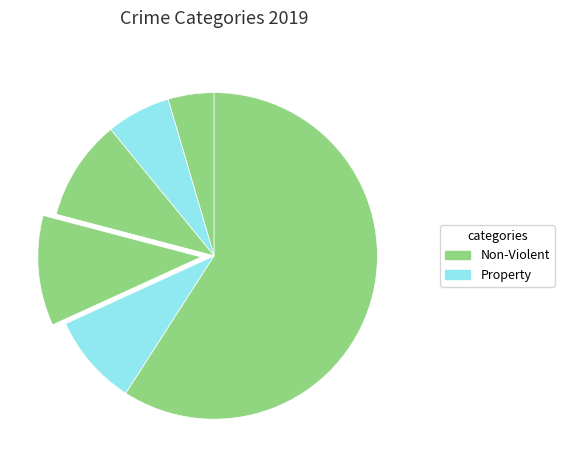

How many slices are in this pie chart?

7